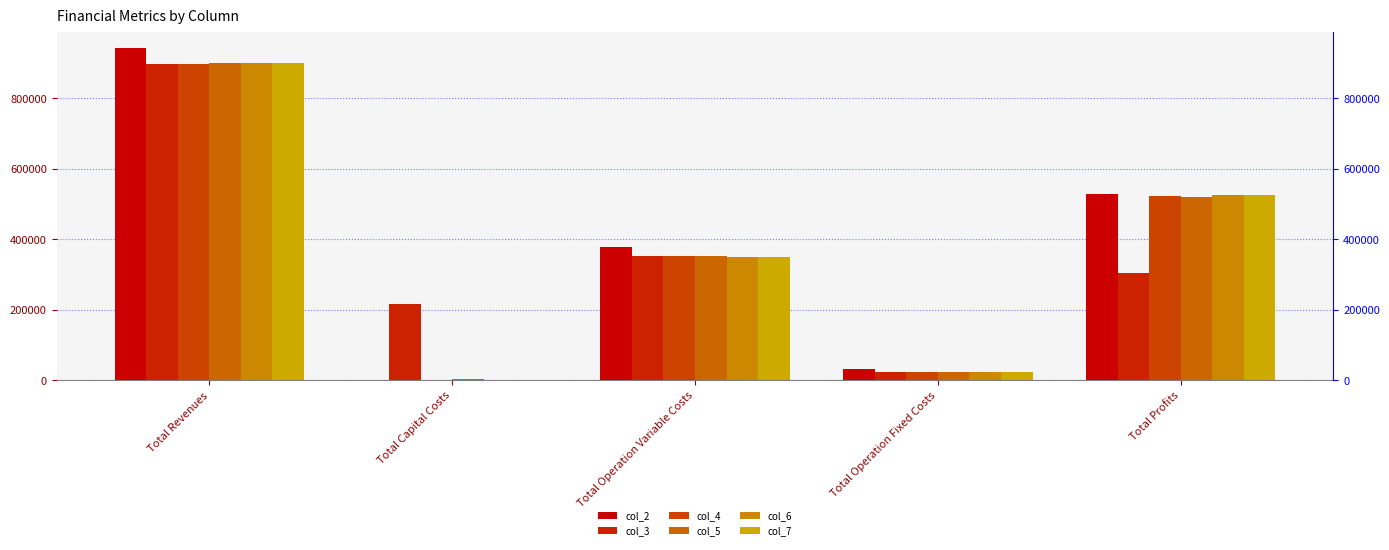

Does the chart contain any negative values?

No